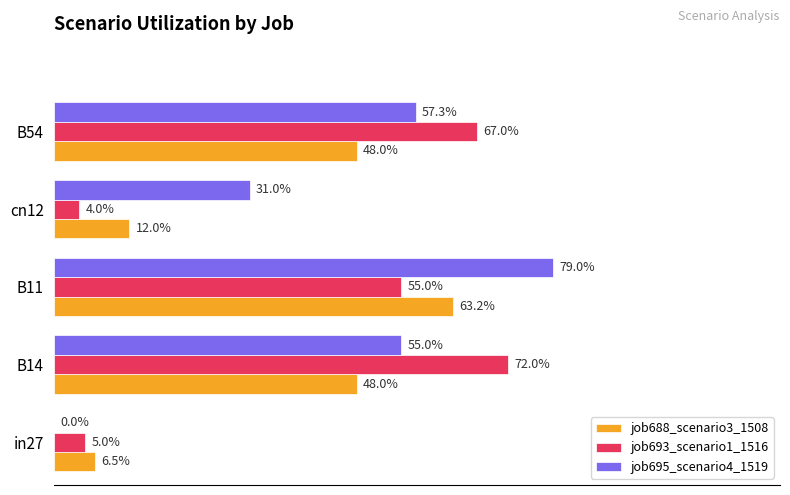

Rank the series by their maximum value, from lowest to highest.

job688_scenario3_1508, job693_scenario1_1516, job695_scenario4_1519